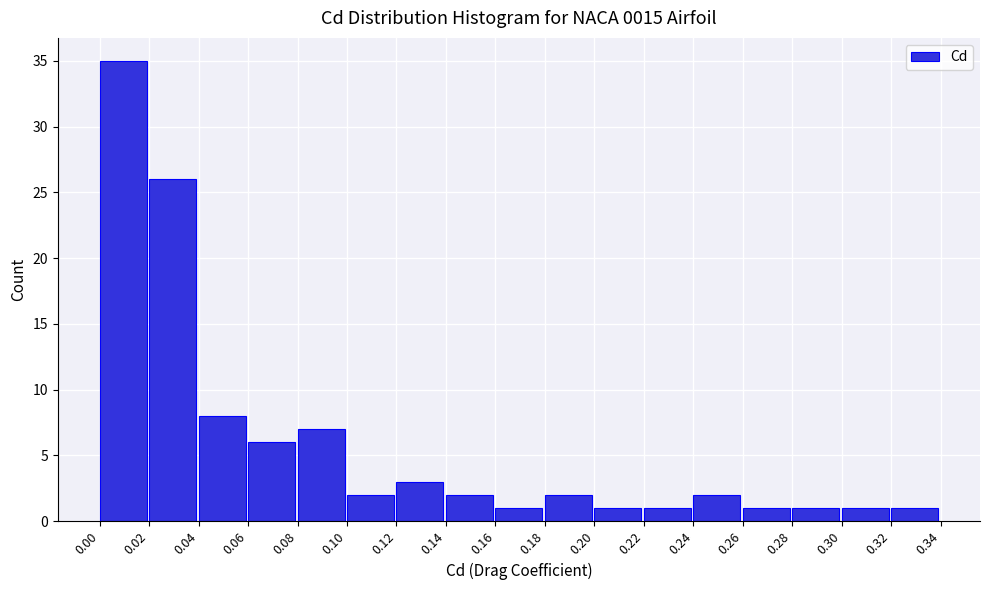

Reading left to right, list every bar in this chart as the range it spans on the x-axis followed by its height. The values are not printed on the chart, so give them approximately, as read against the axis.

0.00 to 0.02: 35
0.02 to 0.04: 26
0.04 to 0.06: 8
0.06 to 0.08: 6
0.08 to 0.10: 7
0.10 to 0.12: 2
0.12 to 0.14: 3
0.14 to 0.16: 2
0.16 to 0.18: 1
0.18 to 0.20: 2
0.20 to 0.22: 1
0.22 to 0.24: 1
0.24 to 0.26: 2
0.26 to 0.28: 1
0.28 to 0.30: 1
0.30 to 0.32: 1
0.32 to 0.34: 1